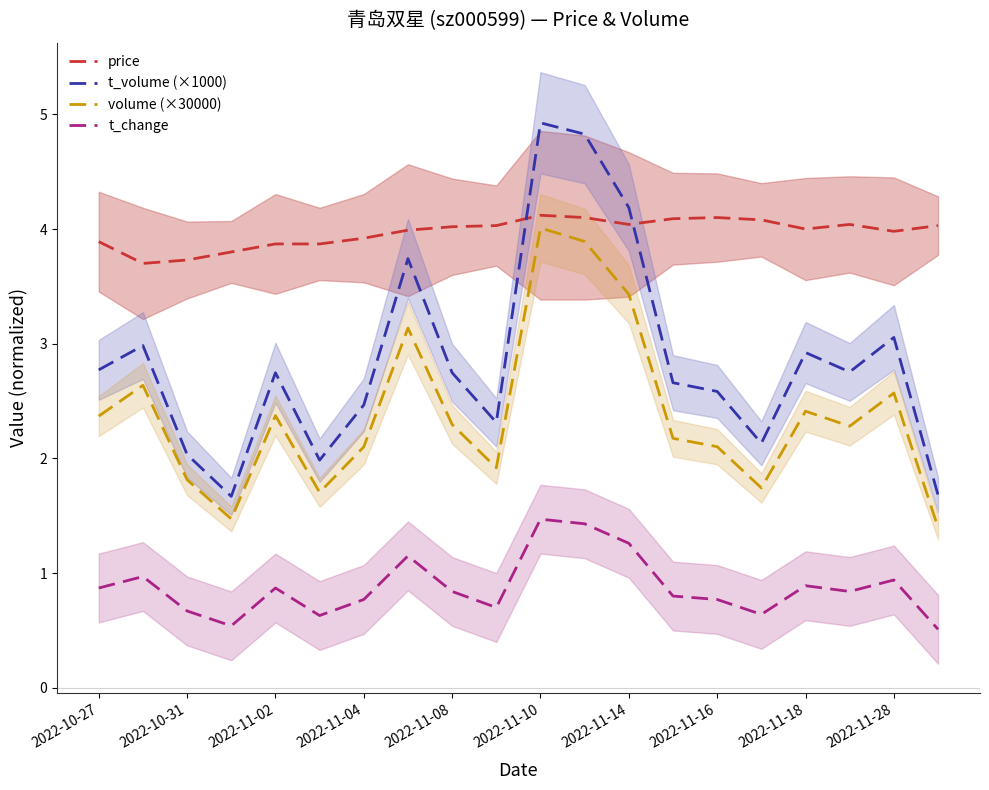

At which label does t_change reach its minimum?

19